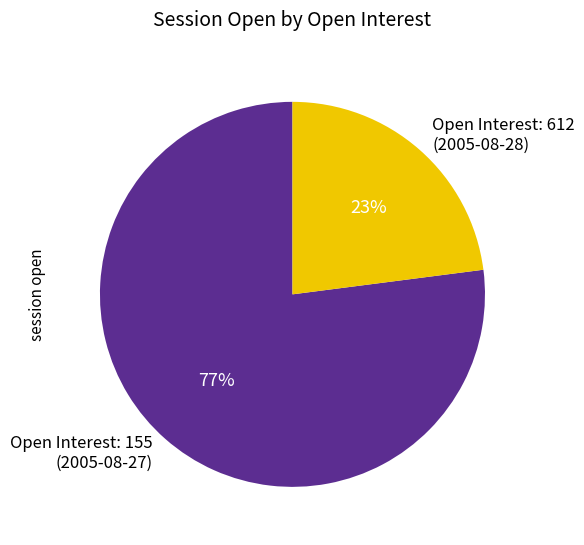

How many slices are in this pie chart?

2